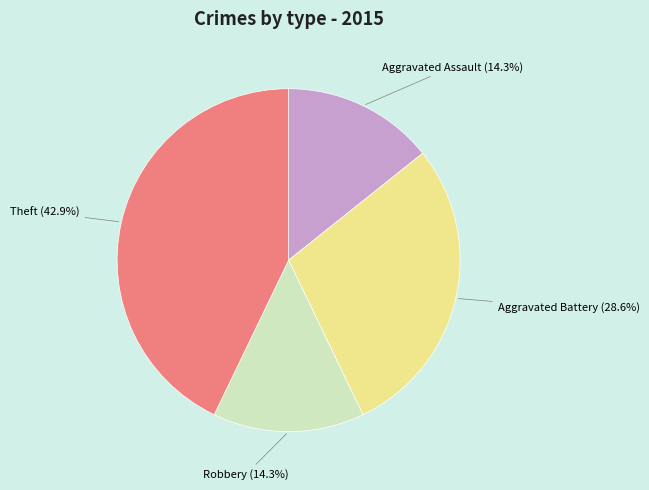

Is there any slice that represents more than half of the pie?

No